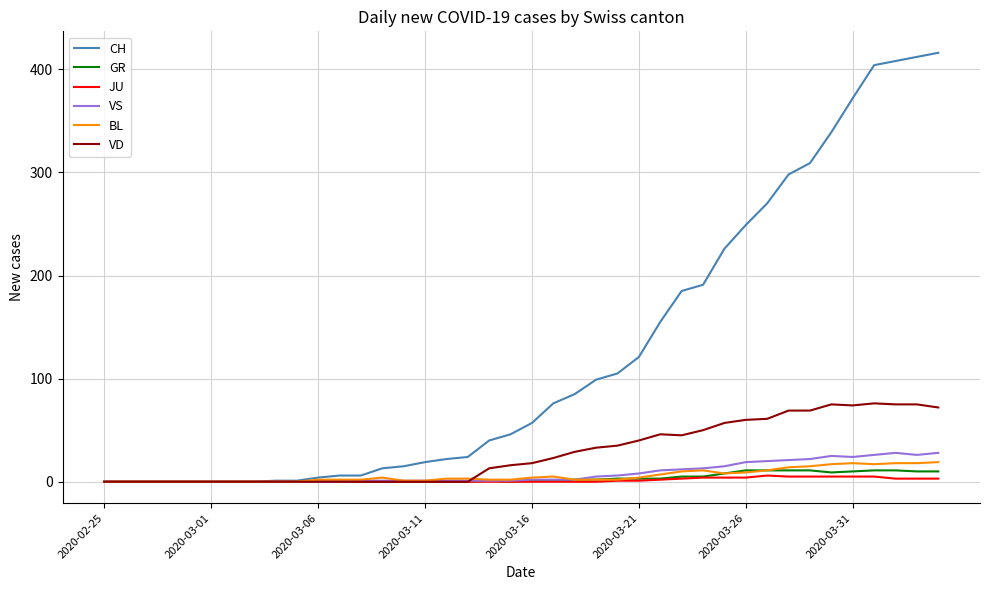

Which series has the largest total across all categories?

CH